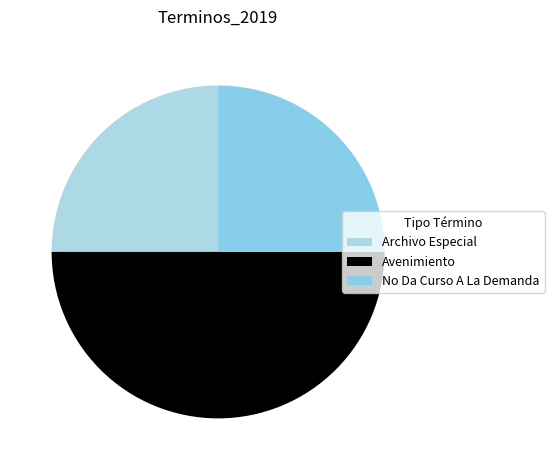

True or false: Archivo Especial accounts for 13% of the total.

False